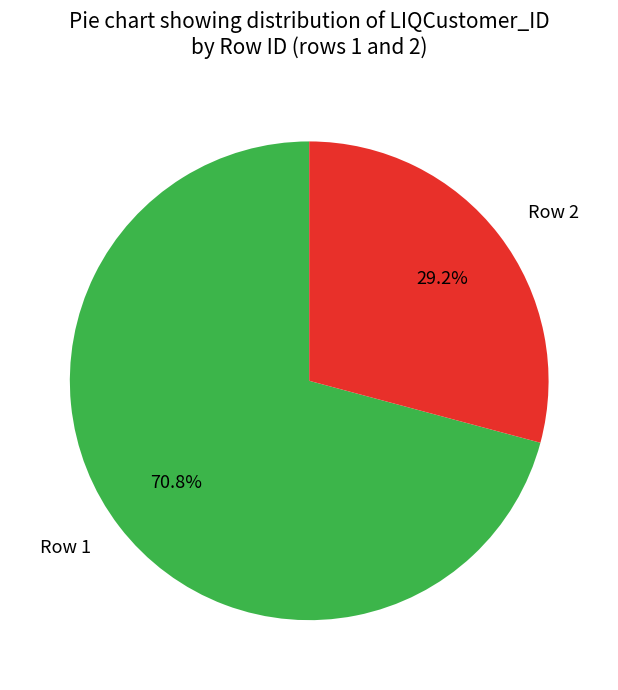

To the nearest percent, what is the difference between the Row 2 and Row 1 slice percentages?

42%